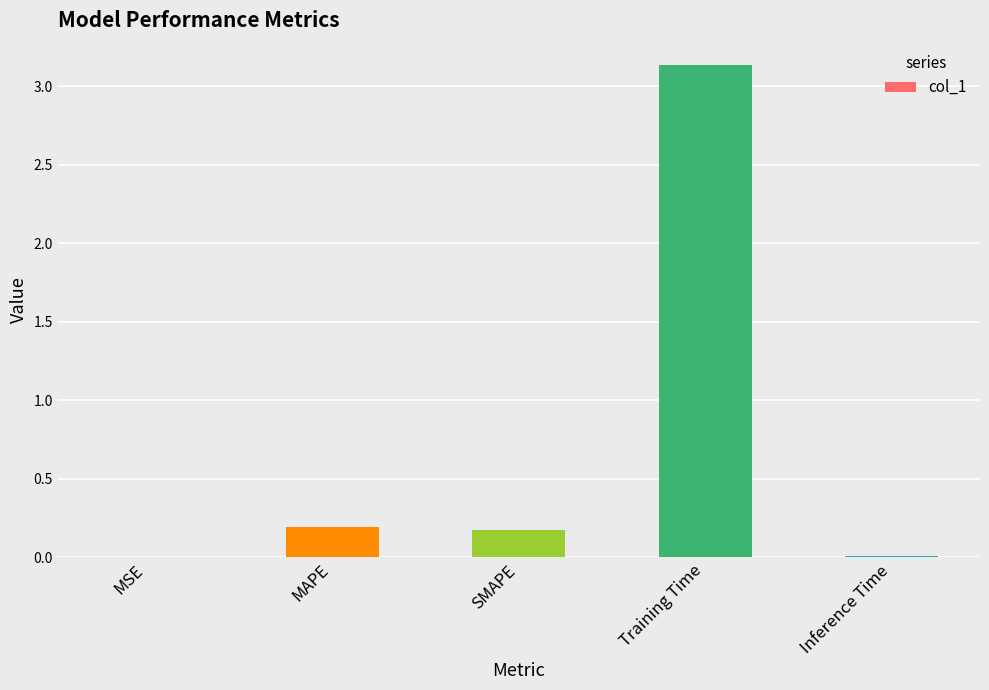

Which category has the highest value across all series?

Training Time